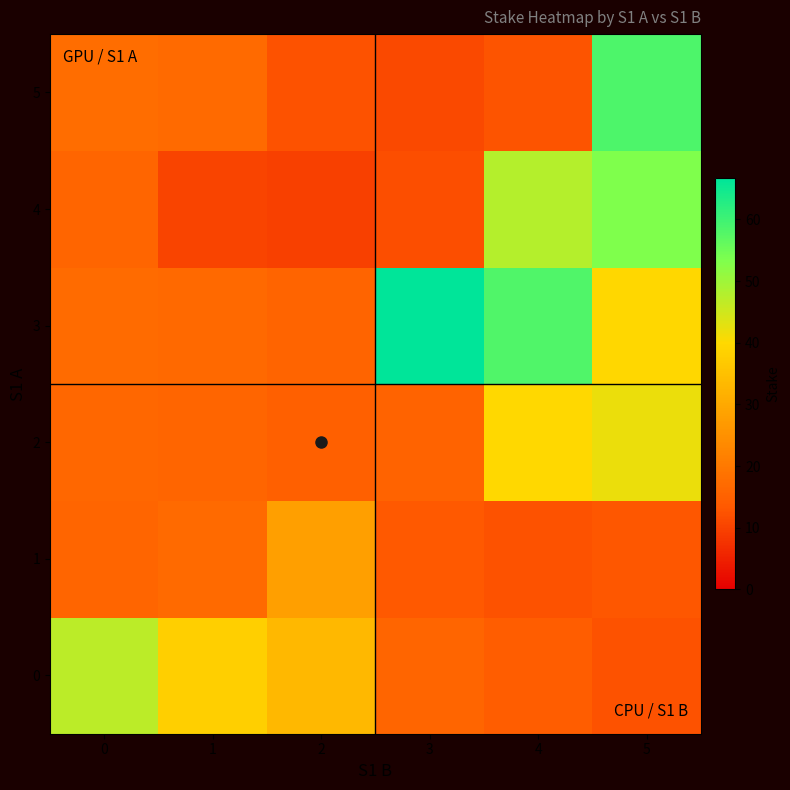

Reading right to left, list all the values displayed in this chart.

0: 5=12.5	4=14.3	3=16.0	2=33.3	1=38.1	0=47.1
1: 5=13.1	4=12.3	3=13.4	2=27.9	1=17.1	0=16.0
2: 5=42.1	4=40.0	3=15.4	2=15.1	1=16.1	0=16.3
3: 5=39.8	4=58.3	3=66.7	2=15.8	1=16.7	0=17.4
4: 5=53.3	4=47.9	3=11.8	2=9.8	1=10.3	0=16.0
5: 5=58.5	4=12.5	3=11.0	2=12.3	1=17.1	0=17.6